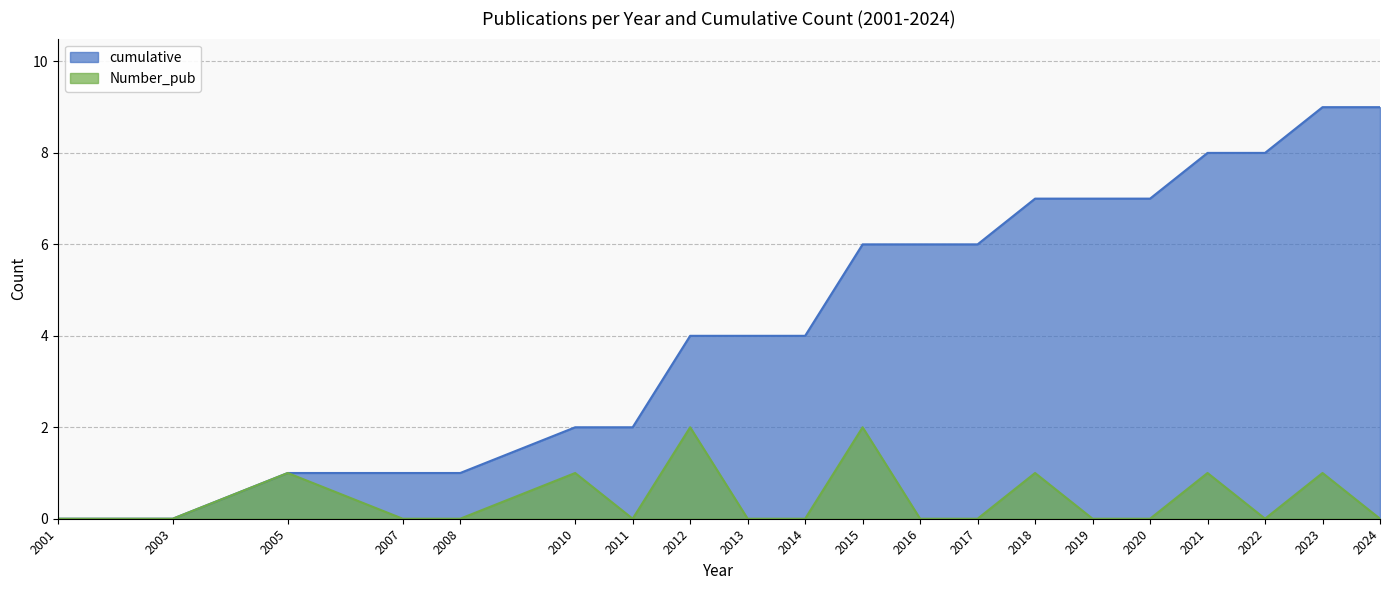

True or false: cumulative and Number_pub cross at least once.

False